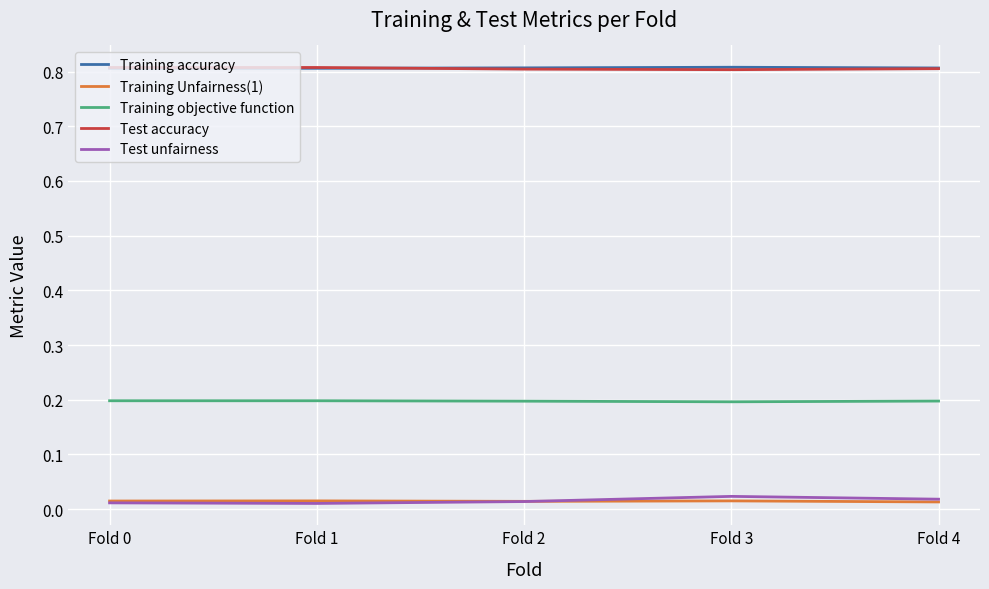

Is the value of Training accuracy at Fold 0 greater than the value of Test unfairness at Fold 2?

Yes